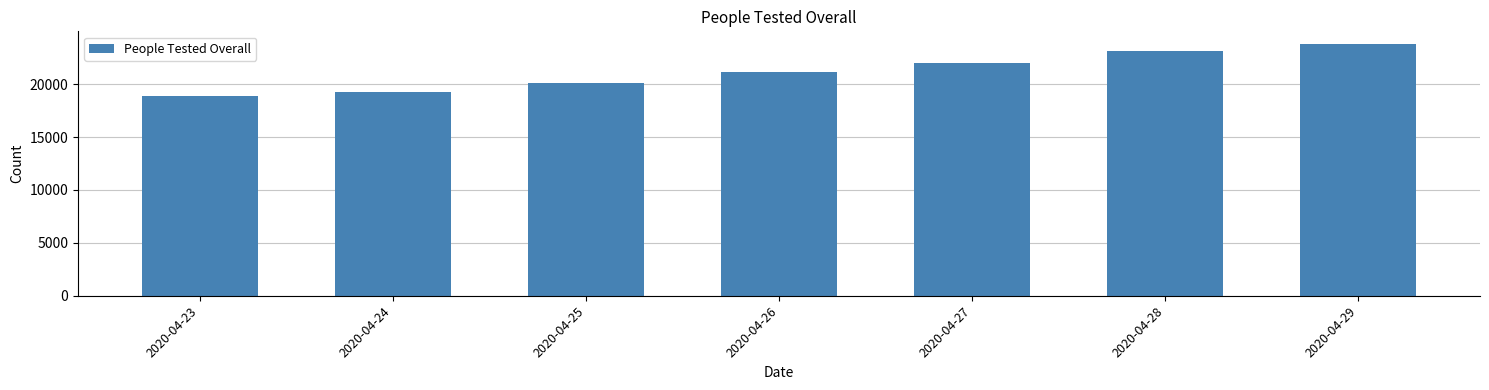

Rank the categories by value from lowest to highest.

2020-04-23, 2020-04-24, 2020-04-25, 2020-04-26, 2020-04-27, 2020-04-28, 2020-04-29